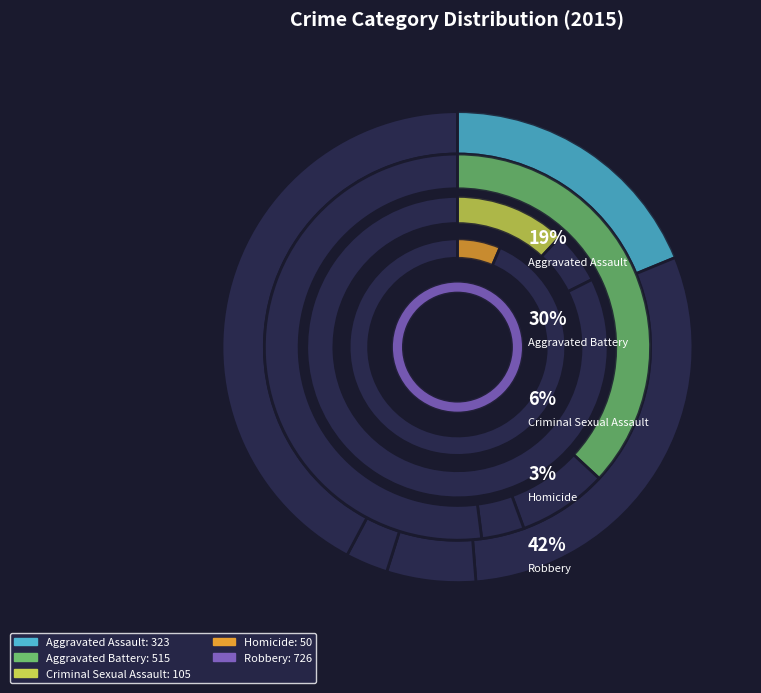

What is the ratio of the value at Aggravated Battery to the value at Robbery?

0.7